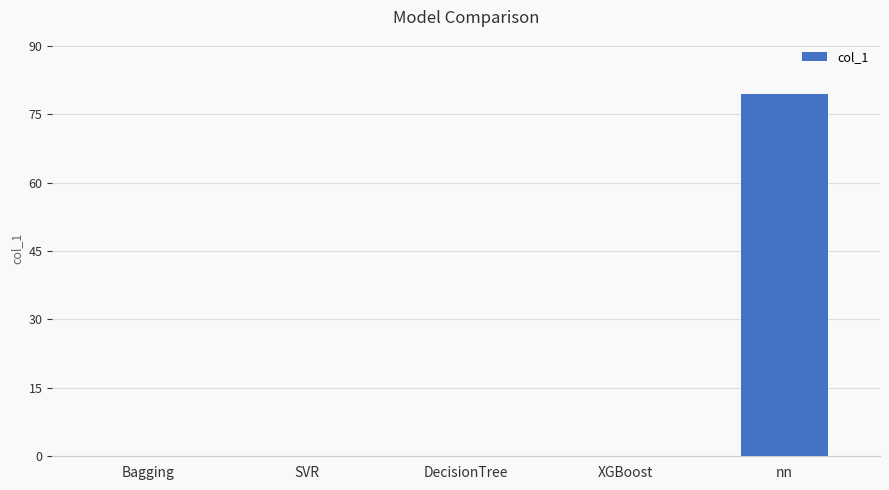

What is the change in value from Bagging to nn?

+79.4